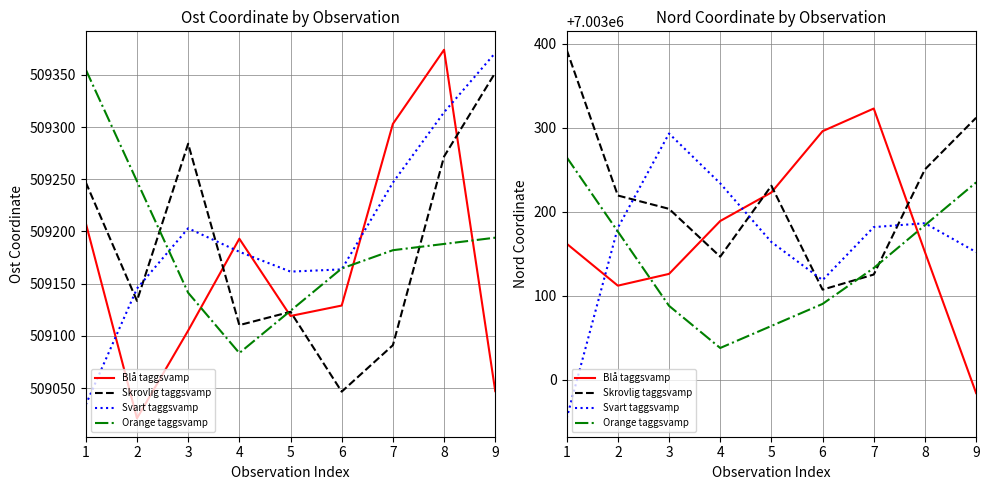

At which category does Skrovlig taggsvamp reach its first local valley?

4